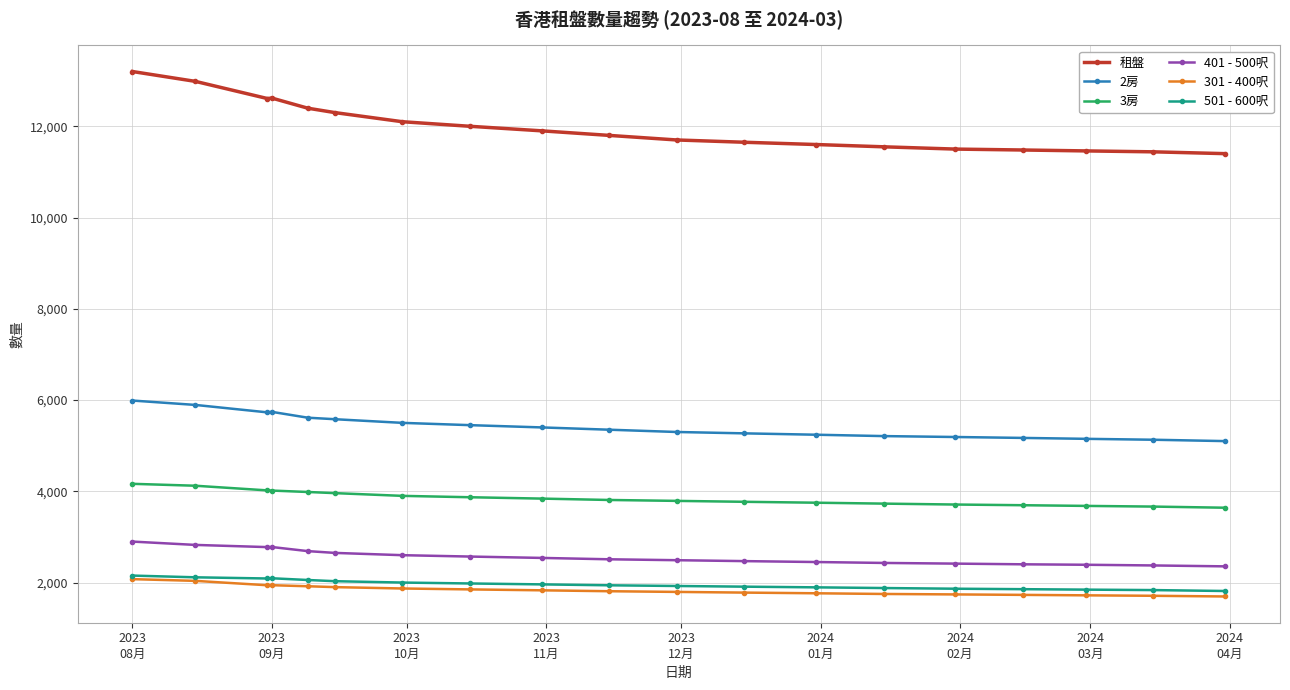

Does the chart have visible grid lines?

Yes